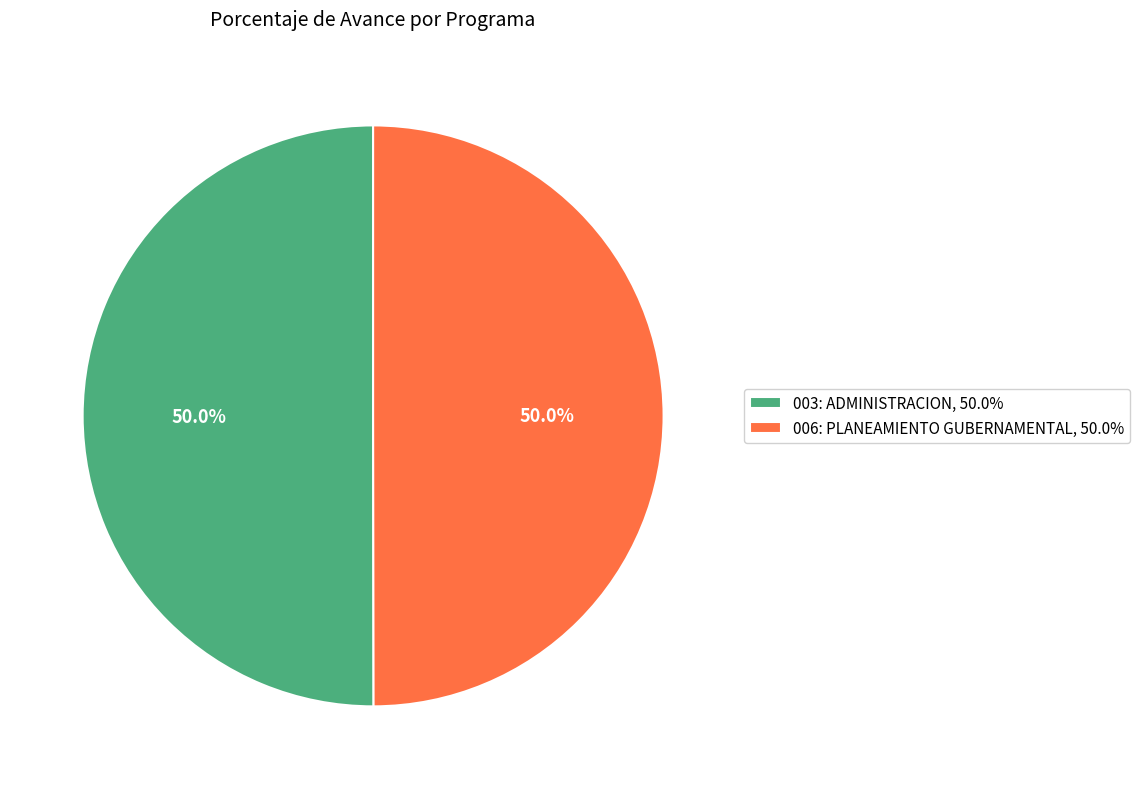

How many slices are in this pie chart?

2